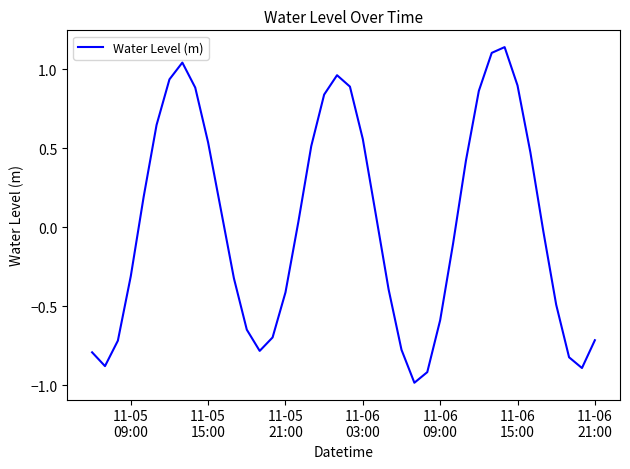

How many distinct data groups are displayed?

1